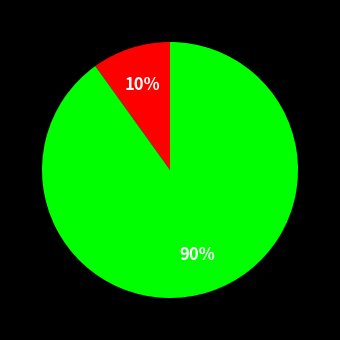

Is there any slice that represents more than half of the pie?

Yes